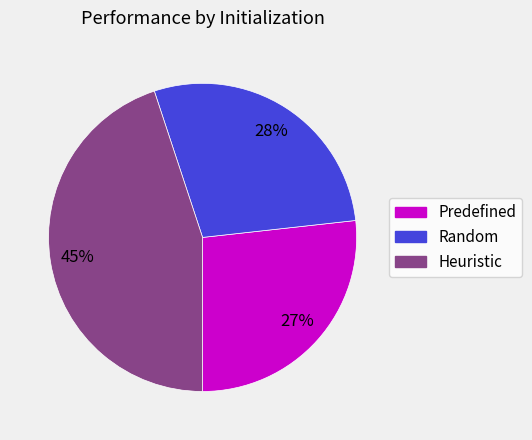

How many slices are in this pie chart?

3